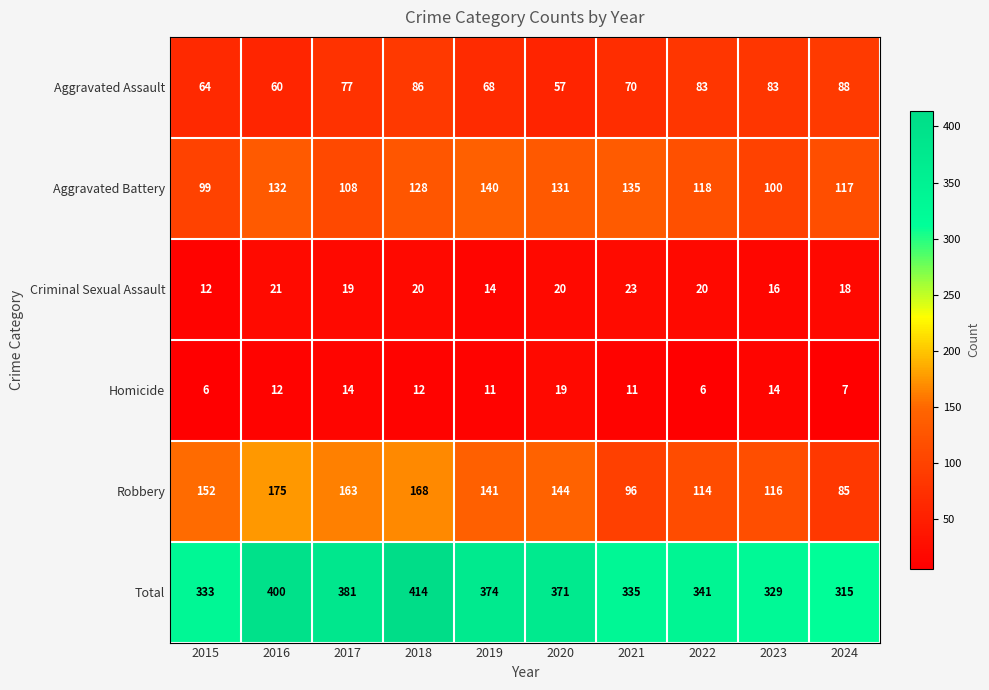

Rank the categories by Total value from highest to lowest.

2018, 2016, 2017, 2019, 2020, 2022, 2021, 2015, 2023, 2024